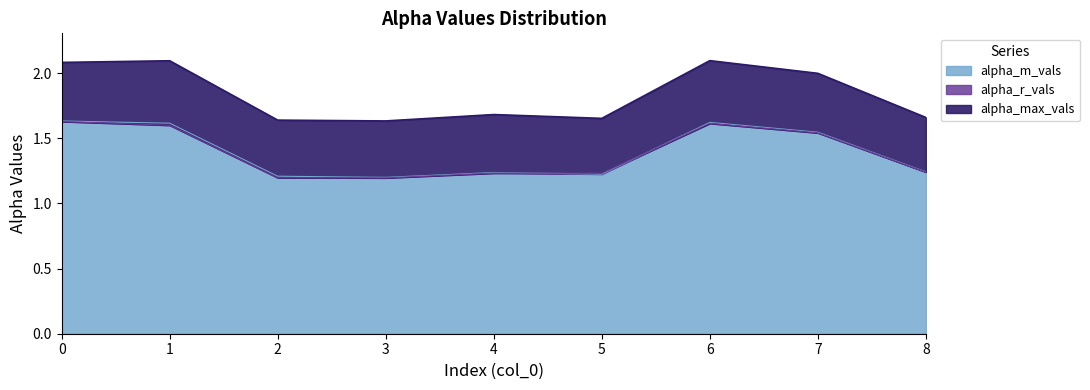

Which series has the widest spread of values?

alpha_max_vals